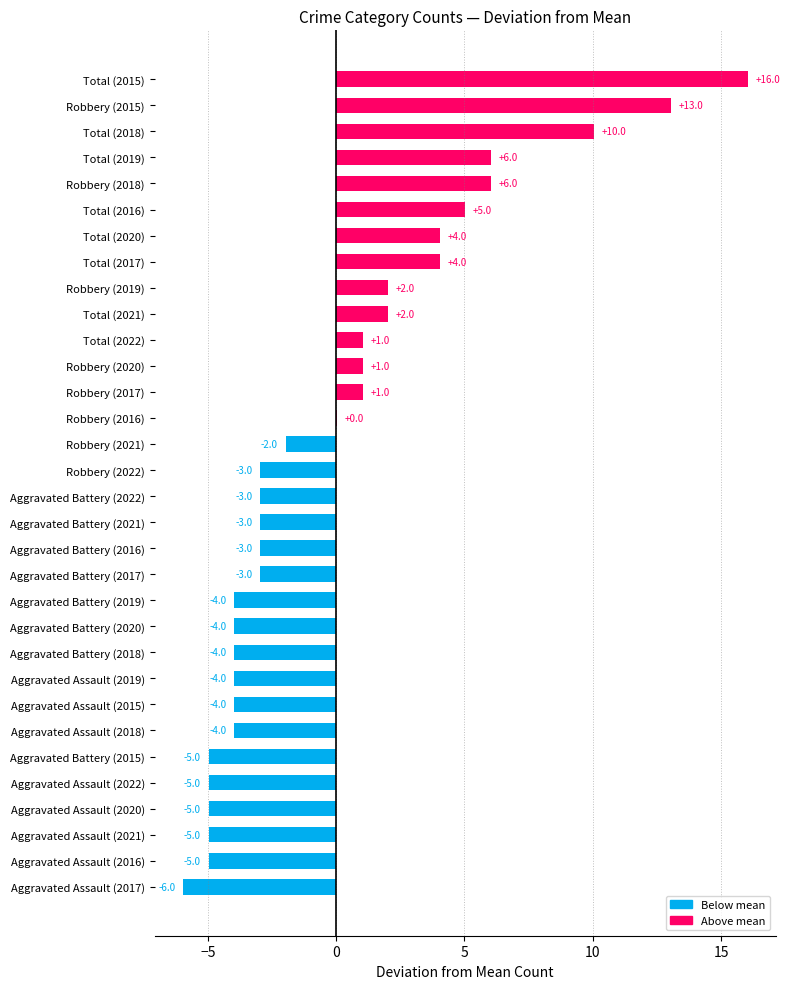

What is the change in value from Robbery (2017) to Total (2021)?

+1.0